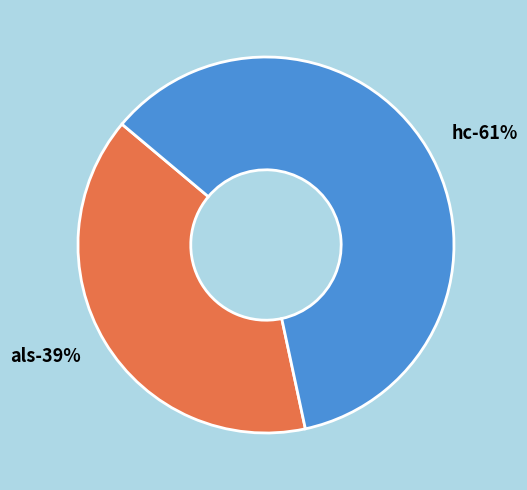

Which category has the smallest portion of the pie?

als